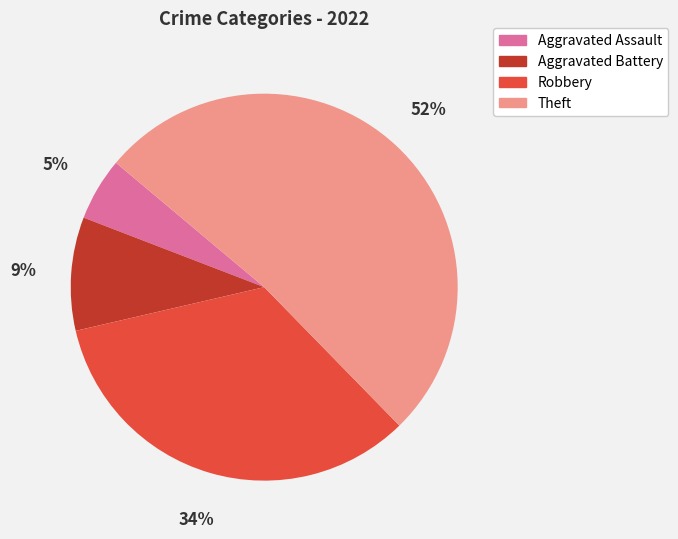

Count the number of slices in the pie.

4